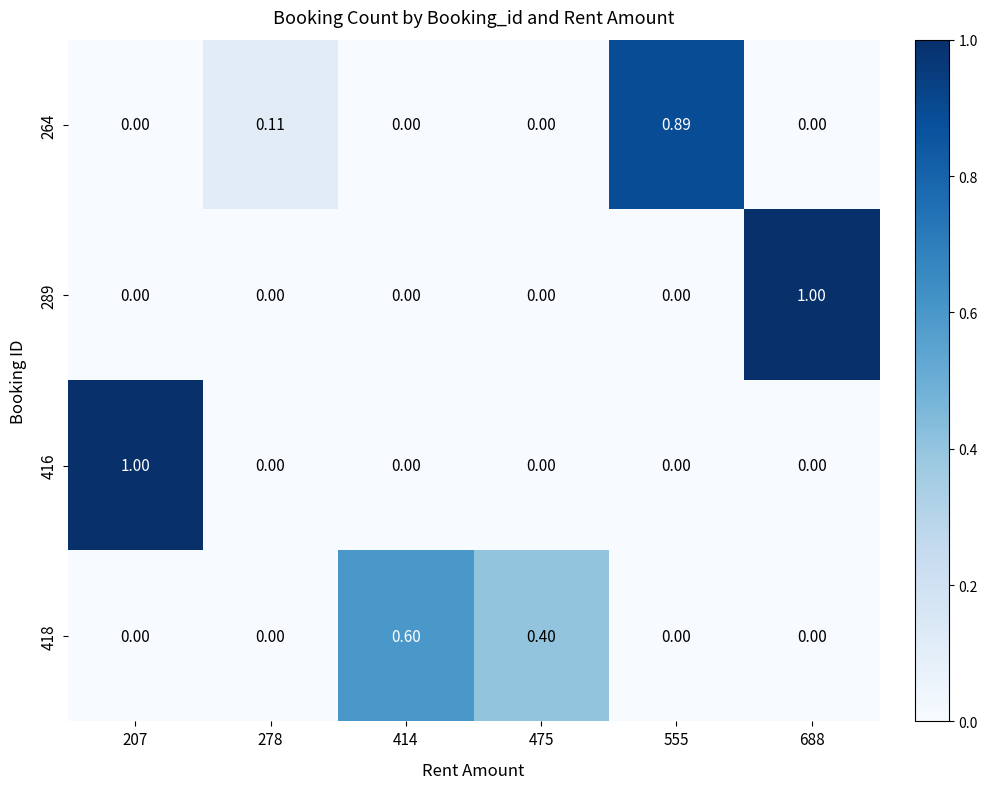

Count the number of categories in the chart.

6